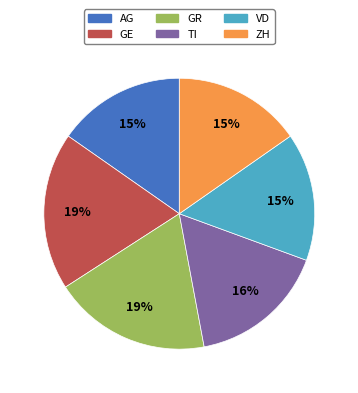

To the nearest percent, what is the difference between the largest and smallest slice percentages?

4%